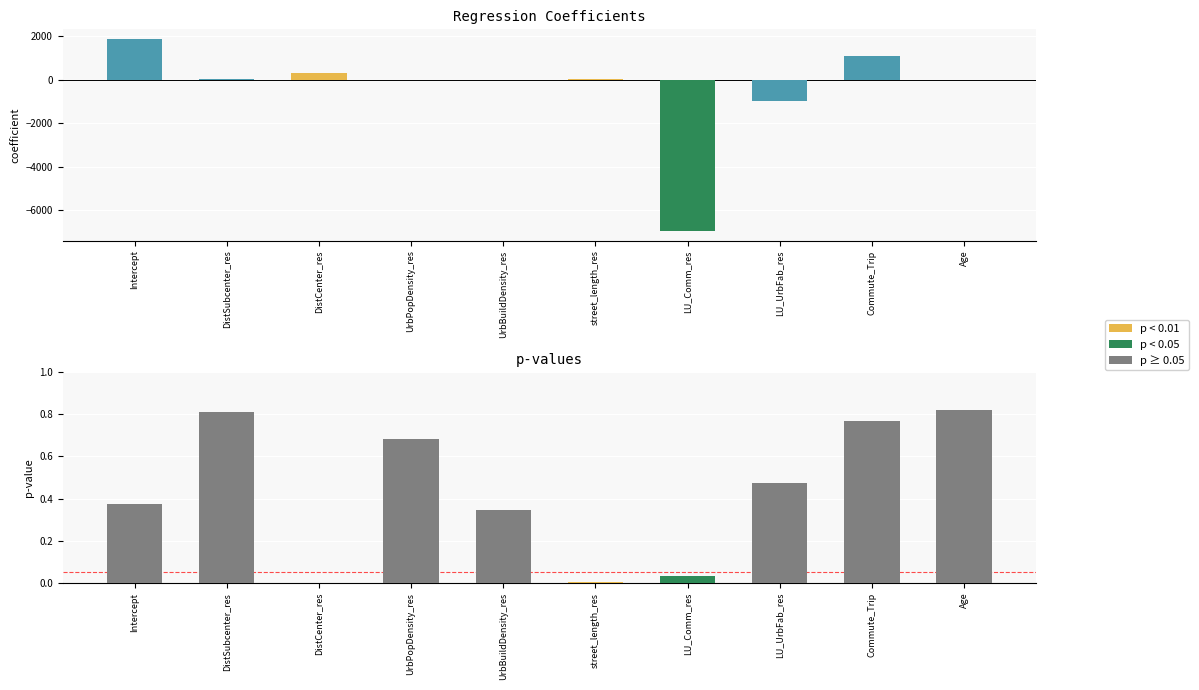

What is the sum of the p values at UrbBuildDensity_res and UrbPopDensity_res?

1.0